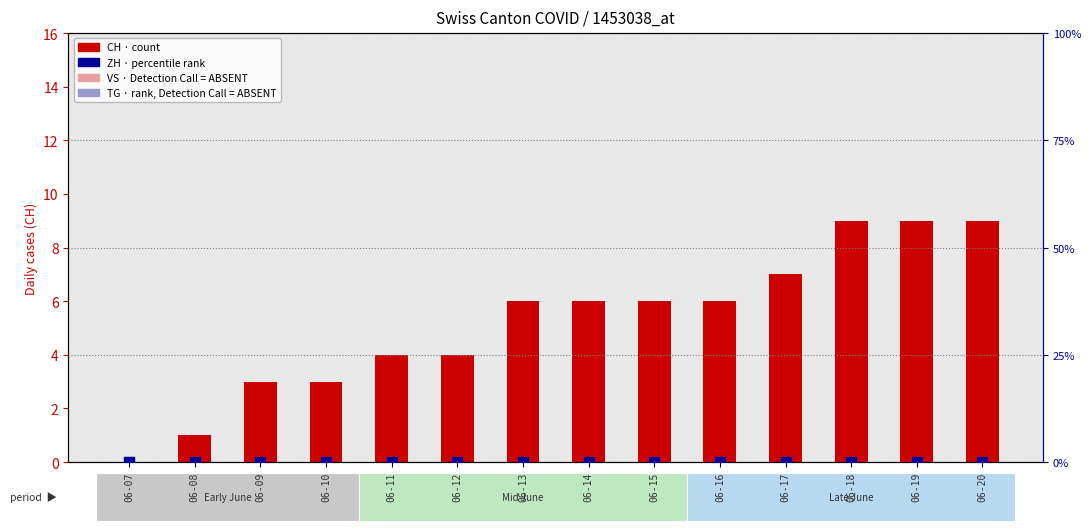

Which series has the largest Y range (max minus min)?

CH (count)